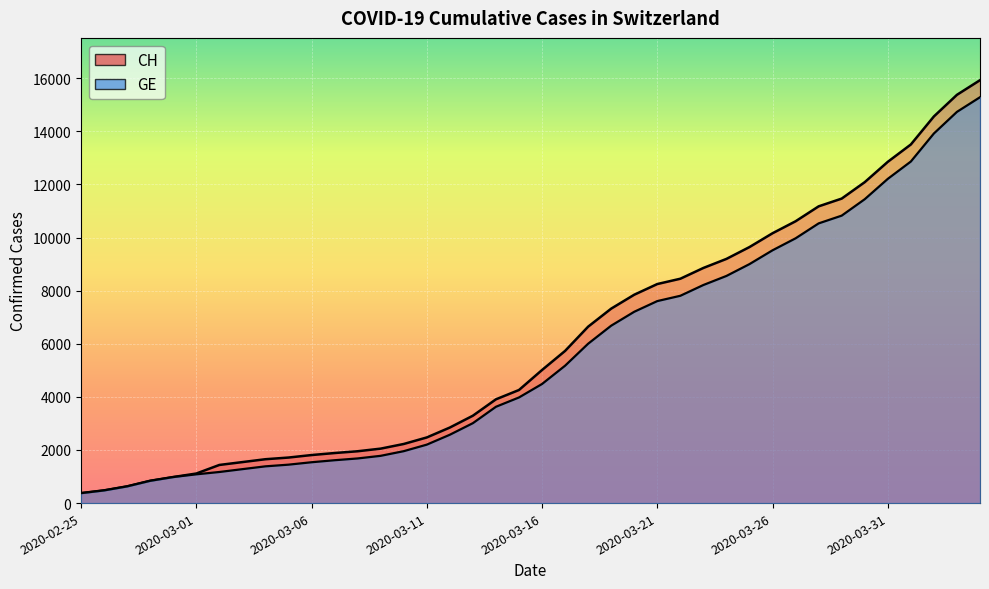

What is the value of the CH point at the 21st from the left?

5012